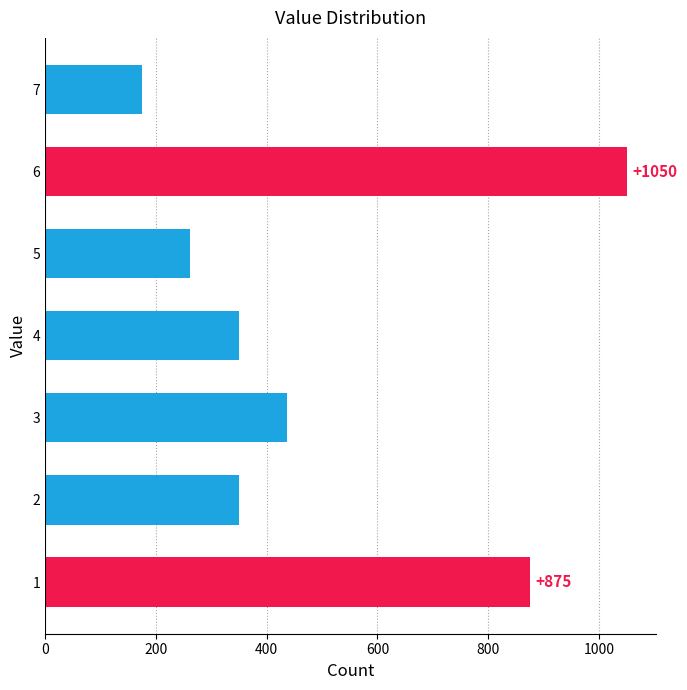

What is the difference between the maximum and second lowest values?

788